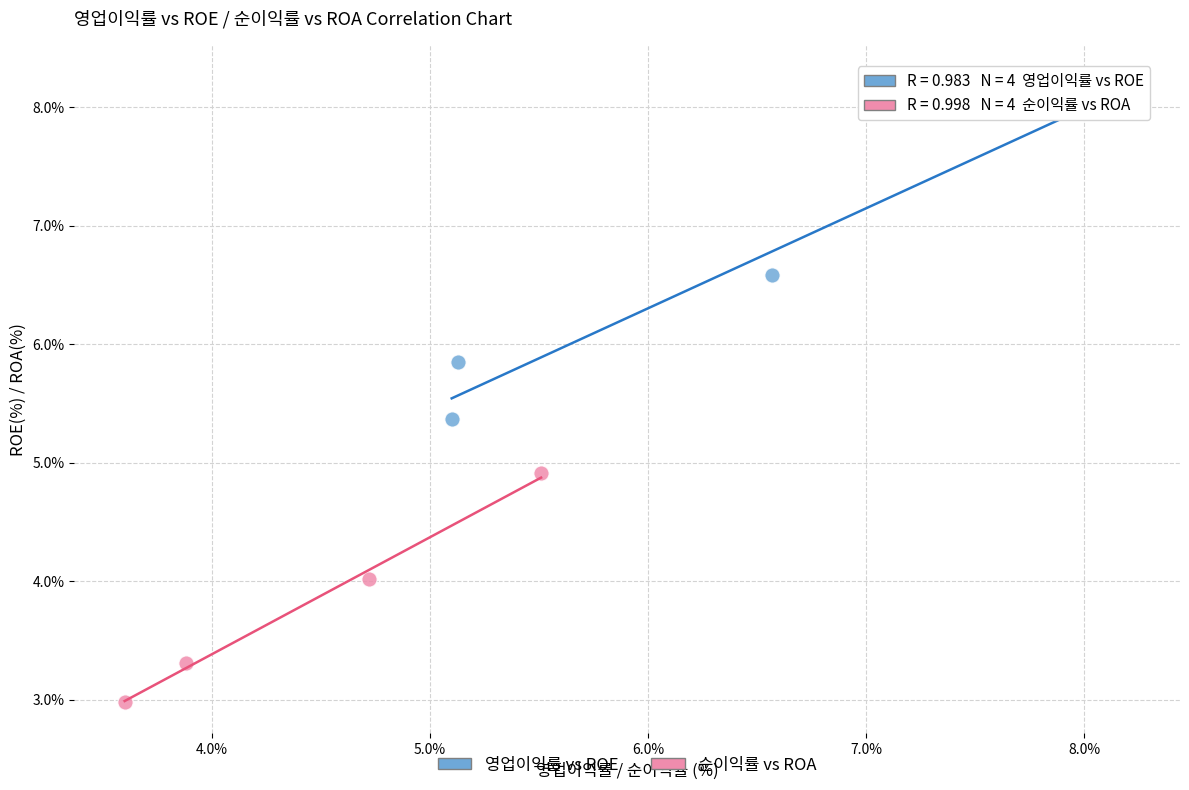

Which series contains the lowest Y value?

순이익률 vs ROA